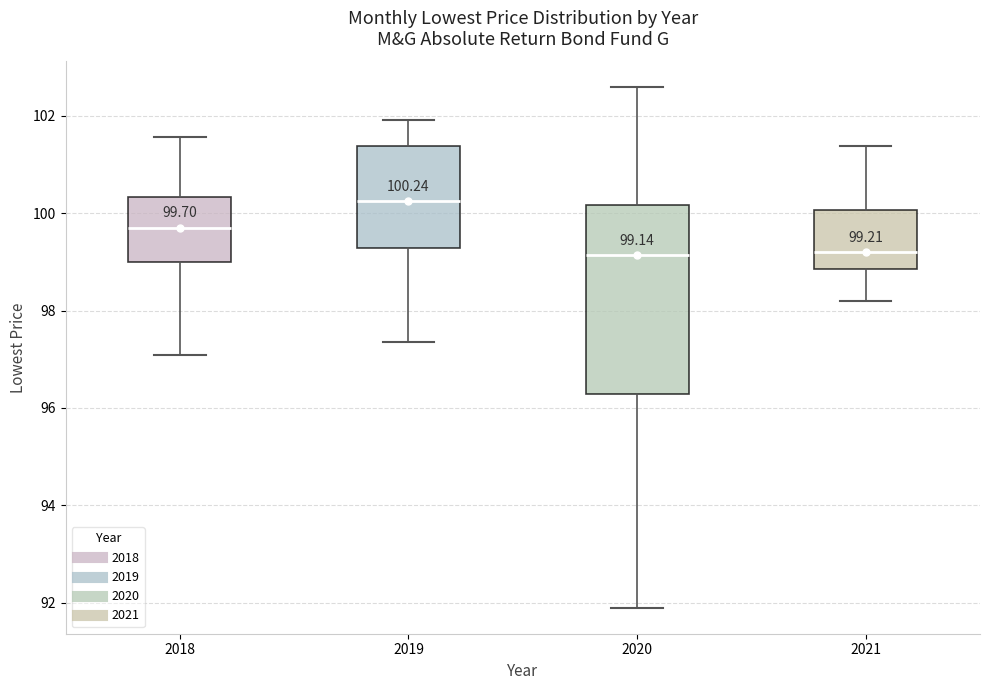

Which box is the tallest, from its lower edge to its upper edge?

2020